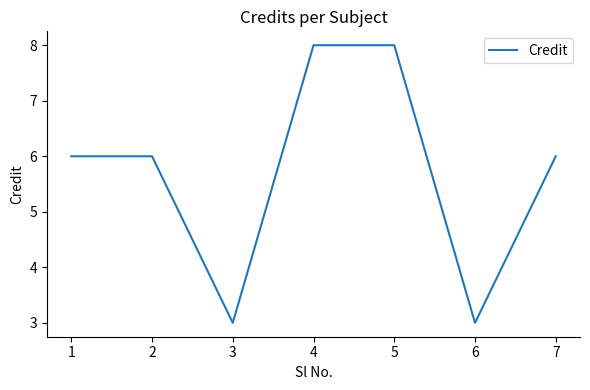

Between 5 and 7, which is larger?

5